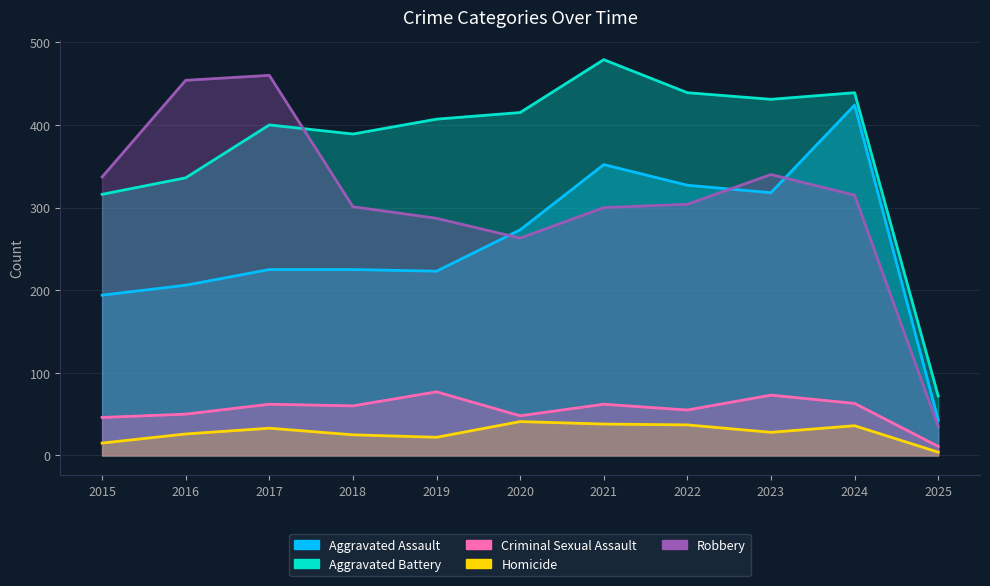

The Robbery series shows 454 at 2016. True or false?

True